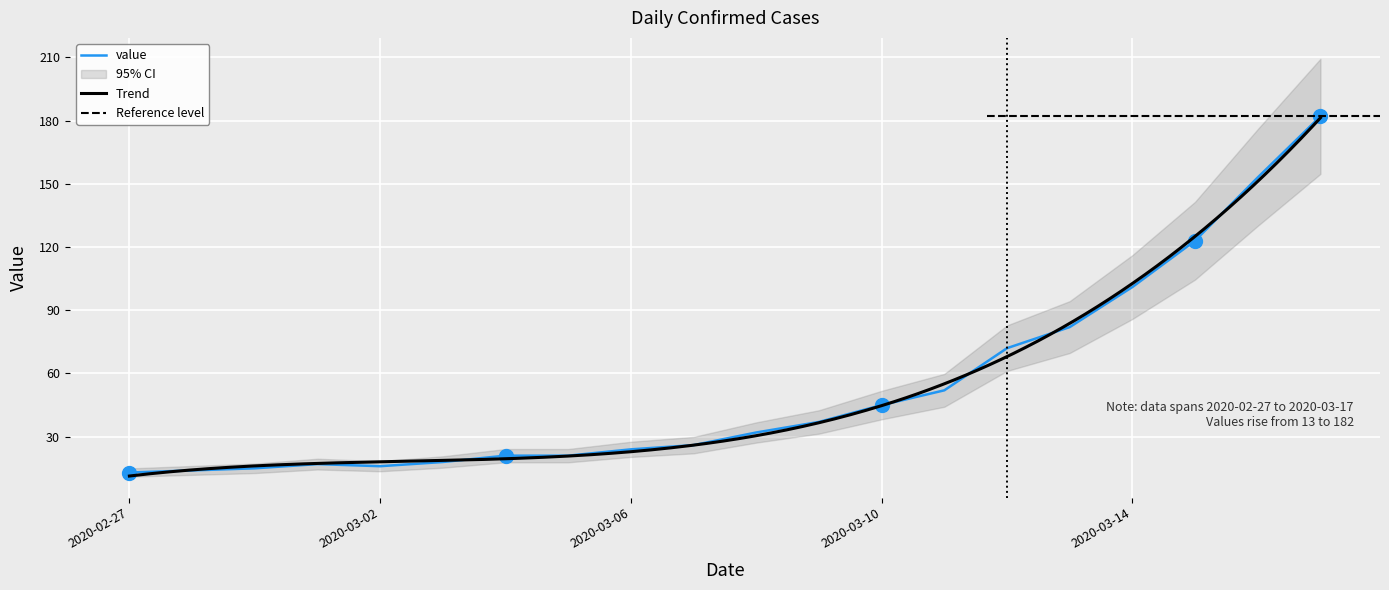

Reading right to left, what are all the values shown in this chart?

182	153	123	101	82	72	52	45	37	32	26	24	21	21	18	16	17	15	14	13